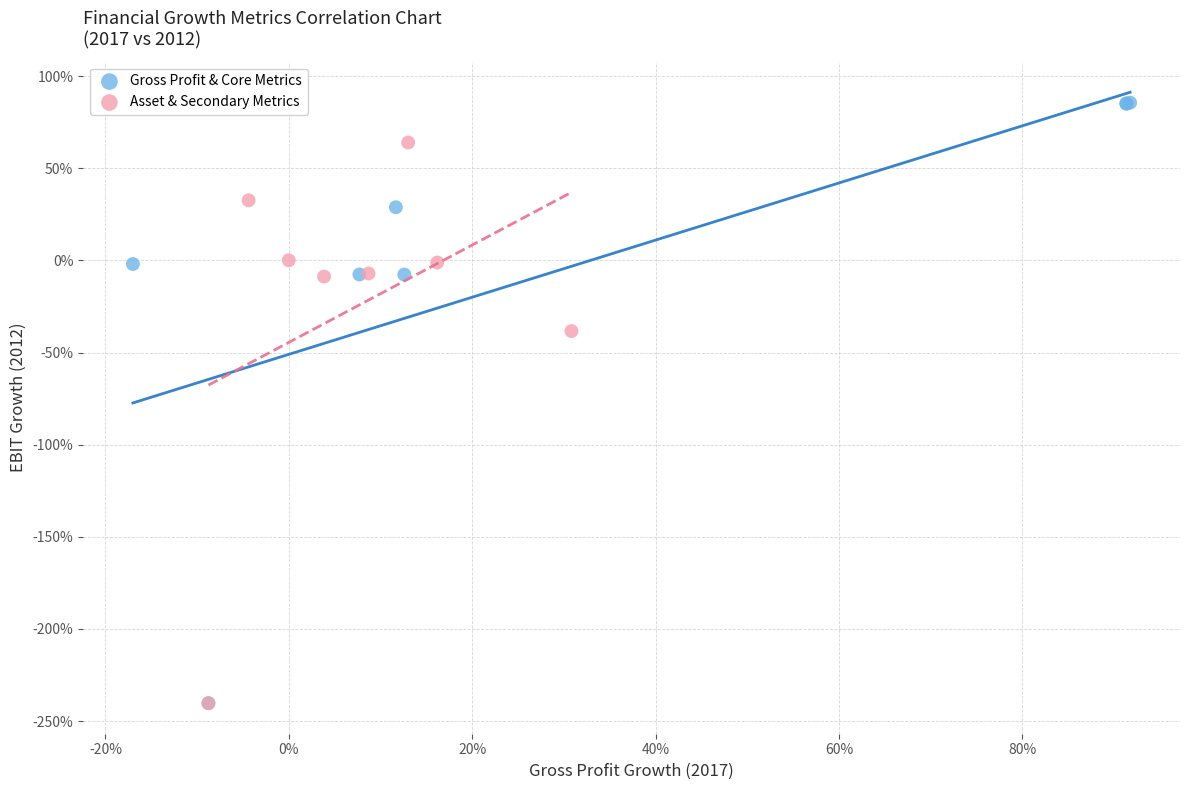

What are all the series names shown in the legend?

Gross Profit & Core Metrics, Asset & Secondary Metrics